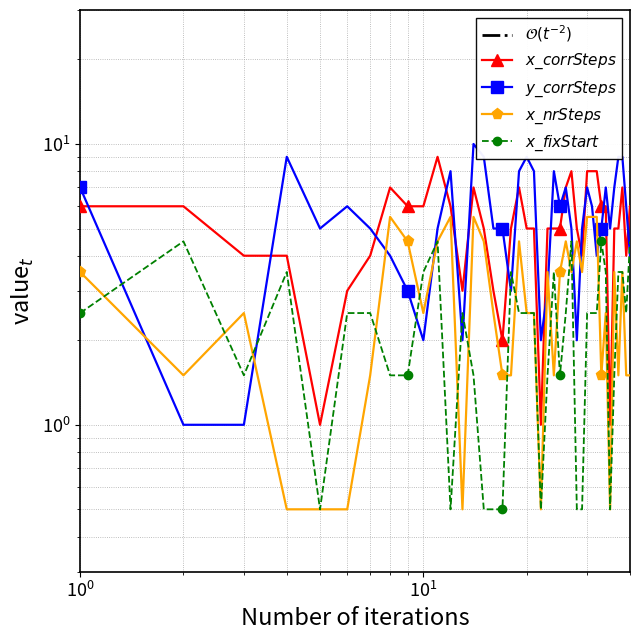

What is the lowest value of the y_corrSteps series?

1.0